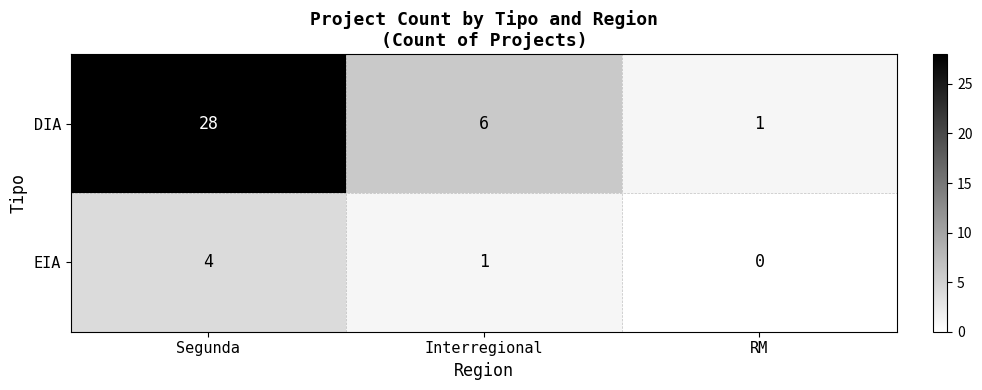

How many EIA values are between 0 and 4?

3